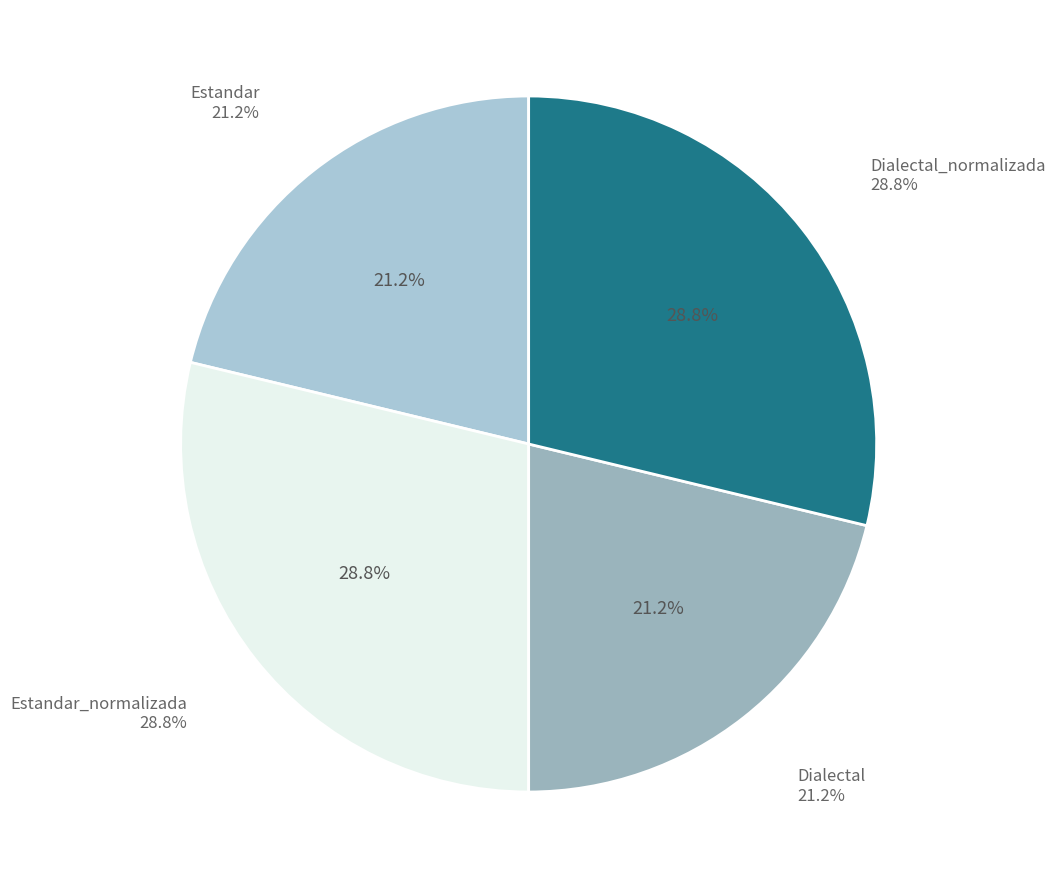

To the nearest percent, what is the difference between the largest and smallest slice percentages?

8%